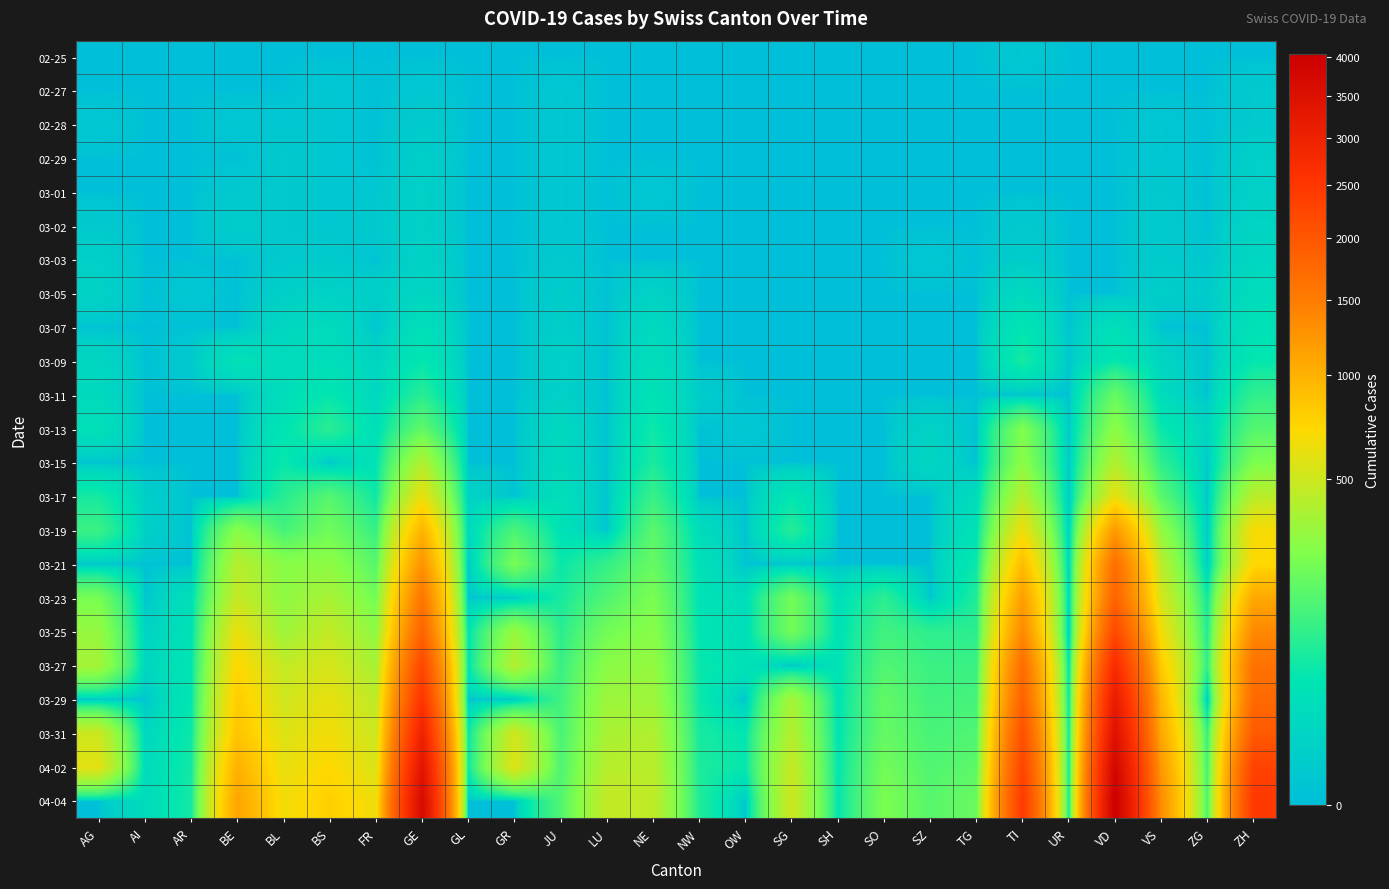

At which category is the sum across all series the highest?

VD